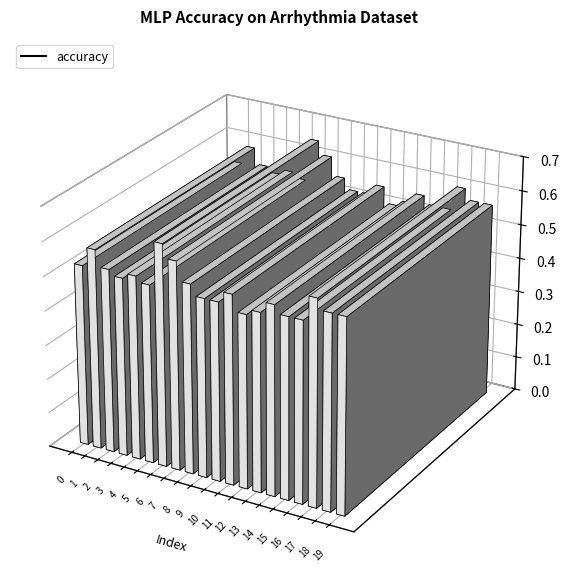

Are the bars grouped side by side (vs. stacked)?

No